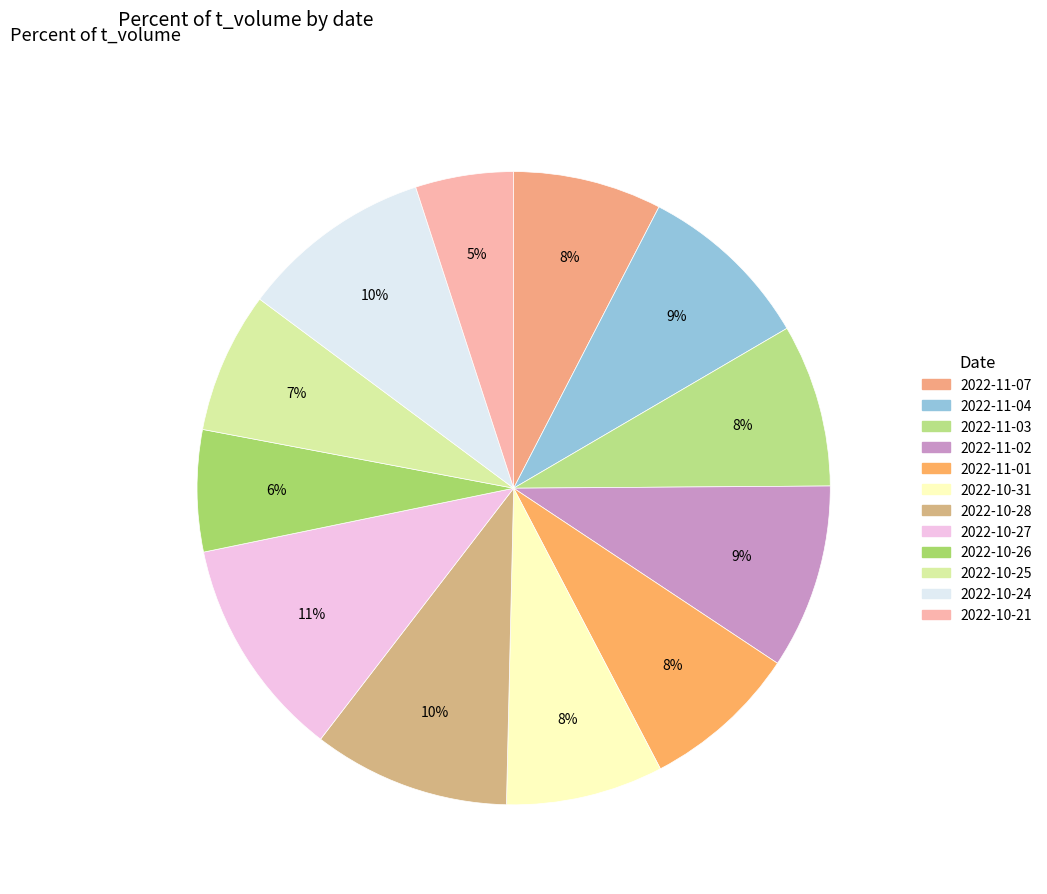

To the nearest percent, what is the difference between the 2022-10-27 and 2022-10-28 slice percentages?

1%